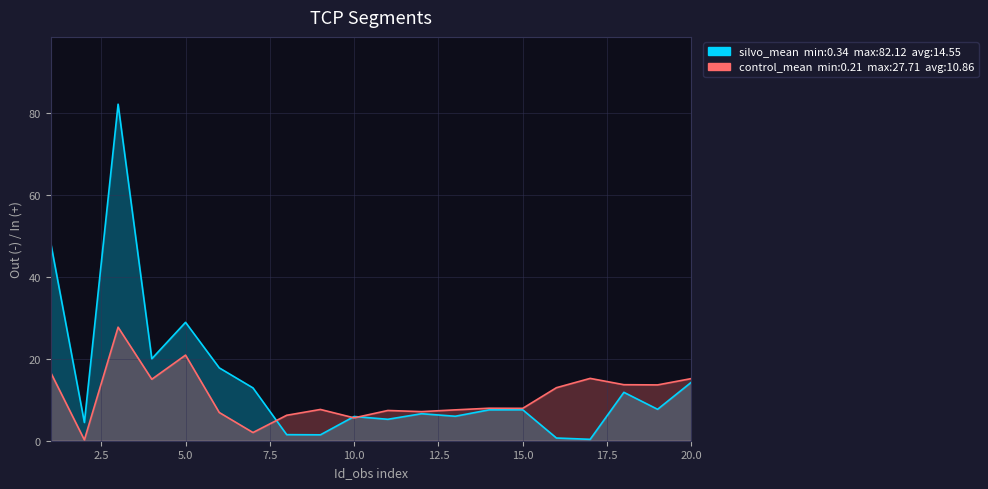

At which category is the sum across all series the highest?

3